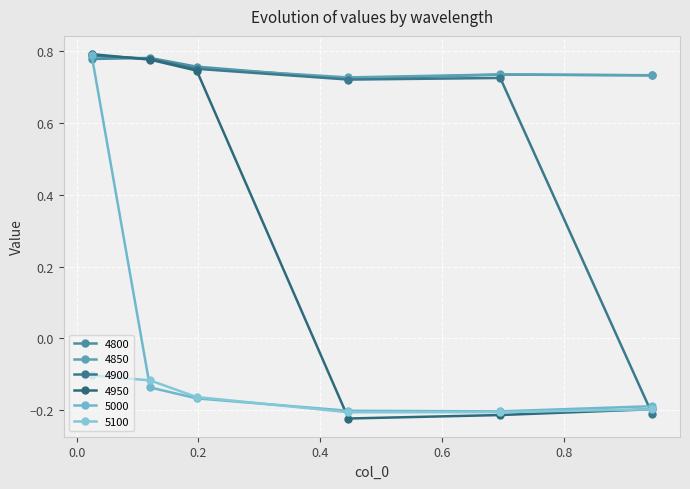

What is the label of the 5th point from the right?

0.1205479452054795